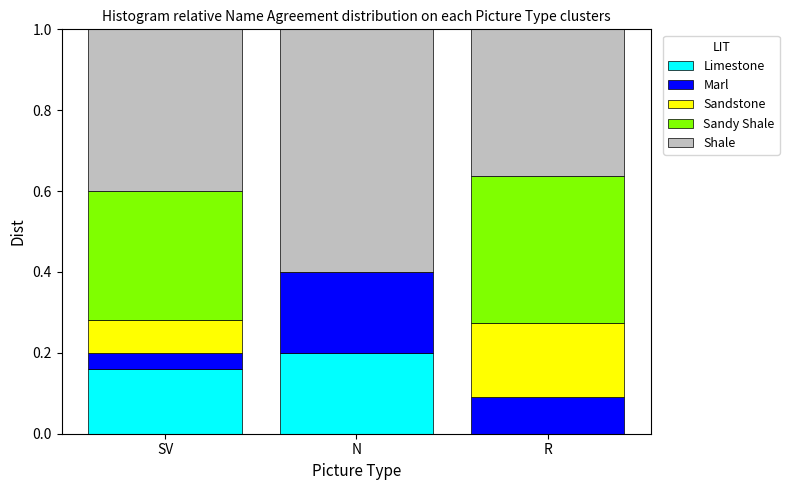

Does the chart contain stacked bars?

Yes